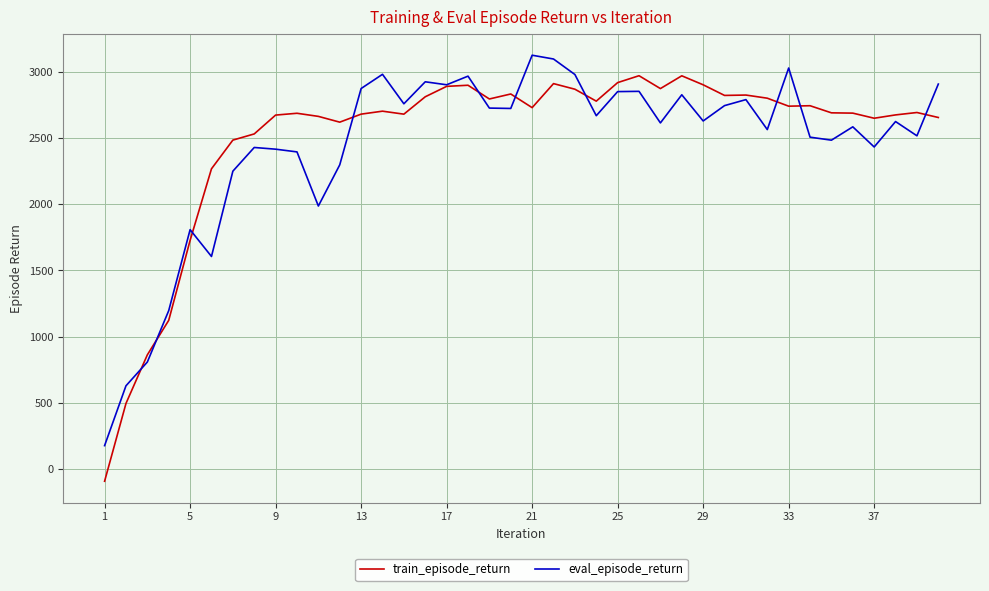

Which series has the largest range (max minus min)?

train_episode_return